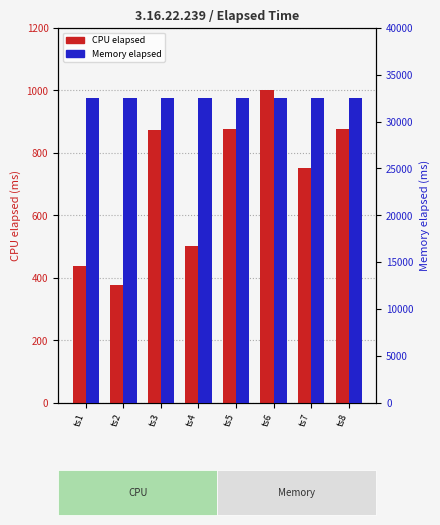

What is the difference between the highest and lowest values at ts3?

31675